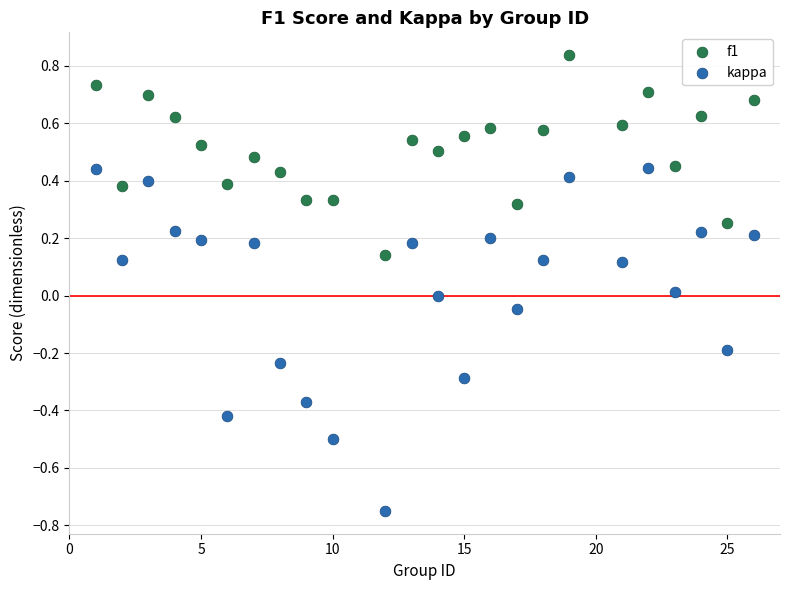

Which series has the largest Y range (max minus min)?

kappa